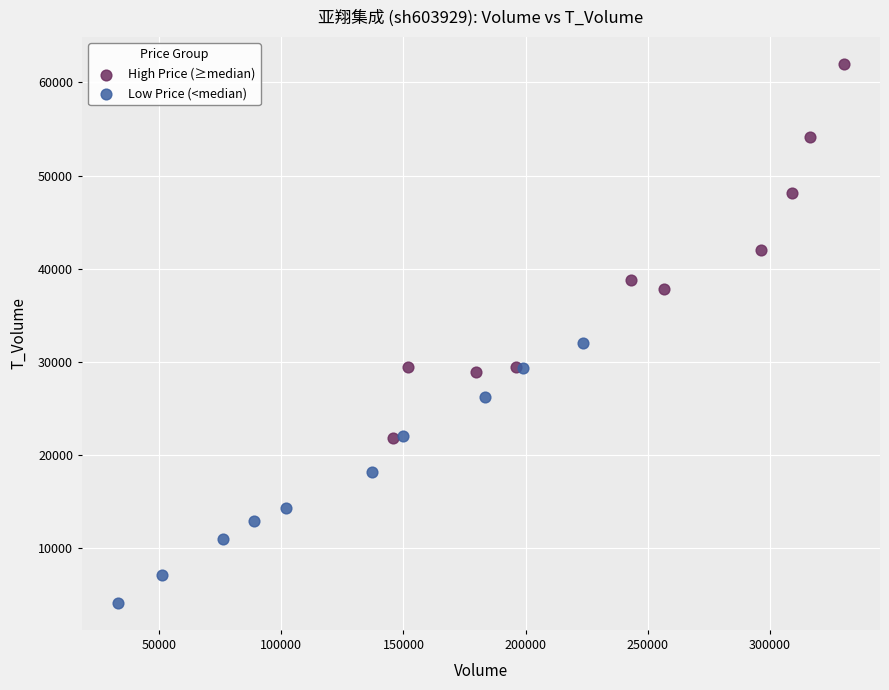

Which series reaches the maximum Y coordinate?

High Price (≥median)